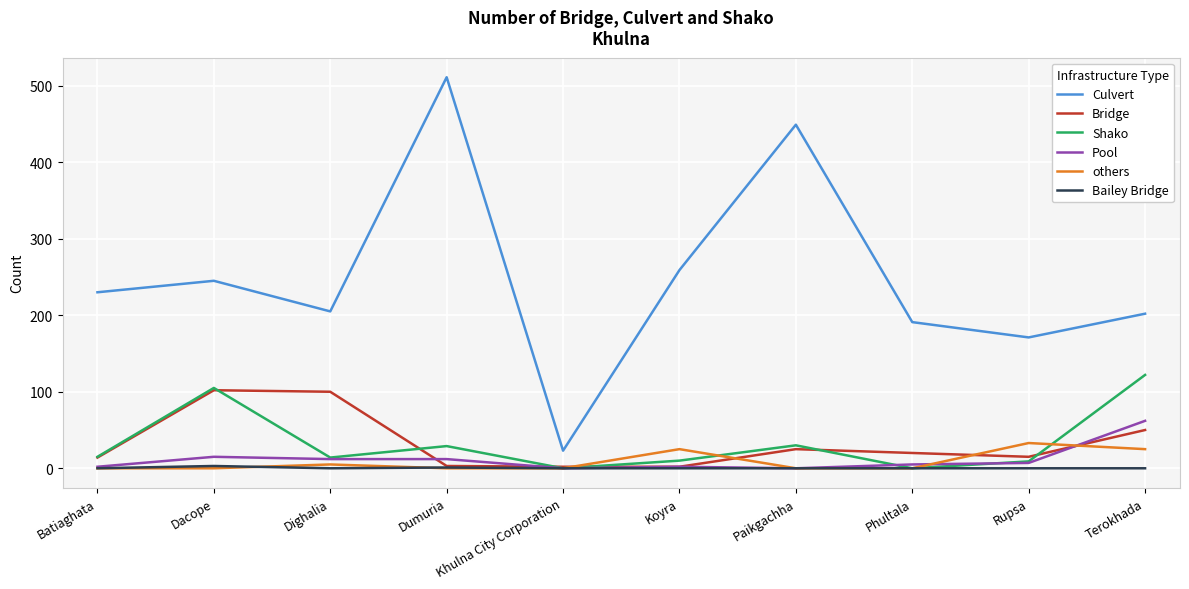

Where is the first local minimum for Culvert?

Dighalia